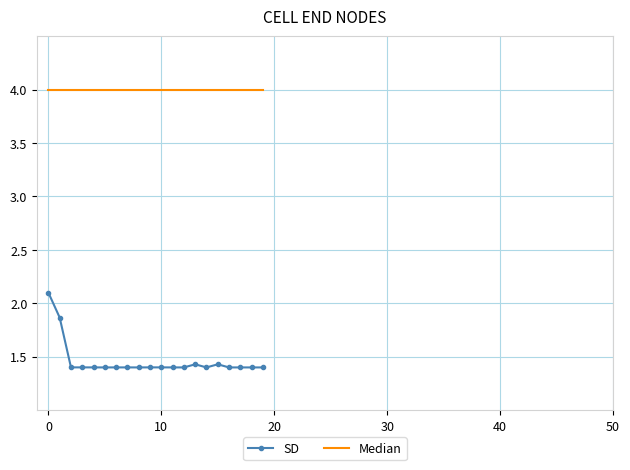

How many series are shown in this chart?

2